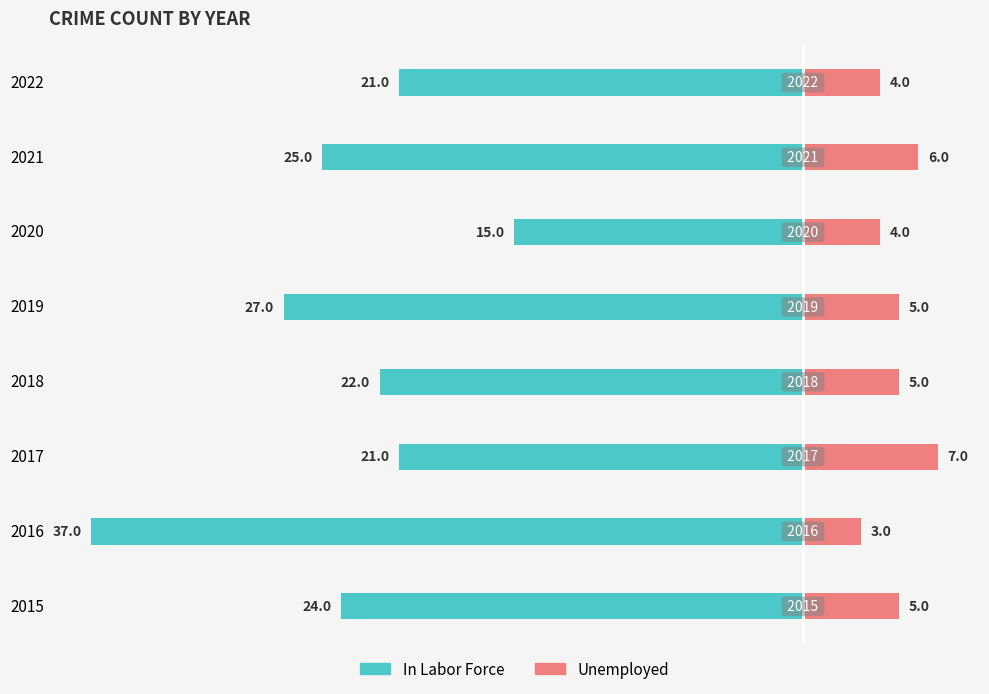

Reading left to right, what are all the values shown in this chart?

In Labor Force: -24	-37	-21	-22	-27	-15	-25	-21
Unemployed: 5	3	7	5	5	4	6	4